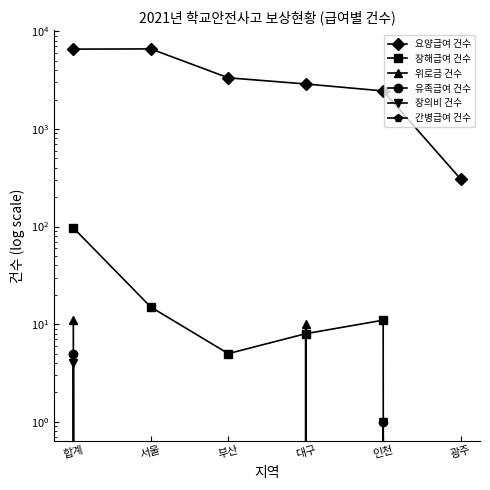

True or false: 요양급여 건수 has more than 0 interior local peaks.

True